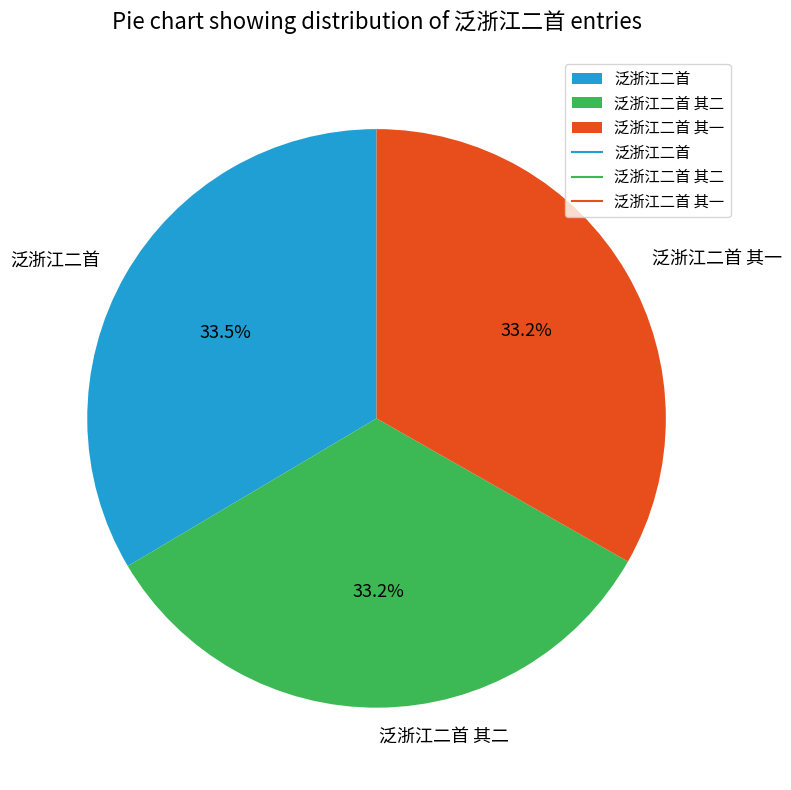

Combined, do 泛浙江二首 其二 and 泛浙江二首 account for over 50%?

Yes